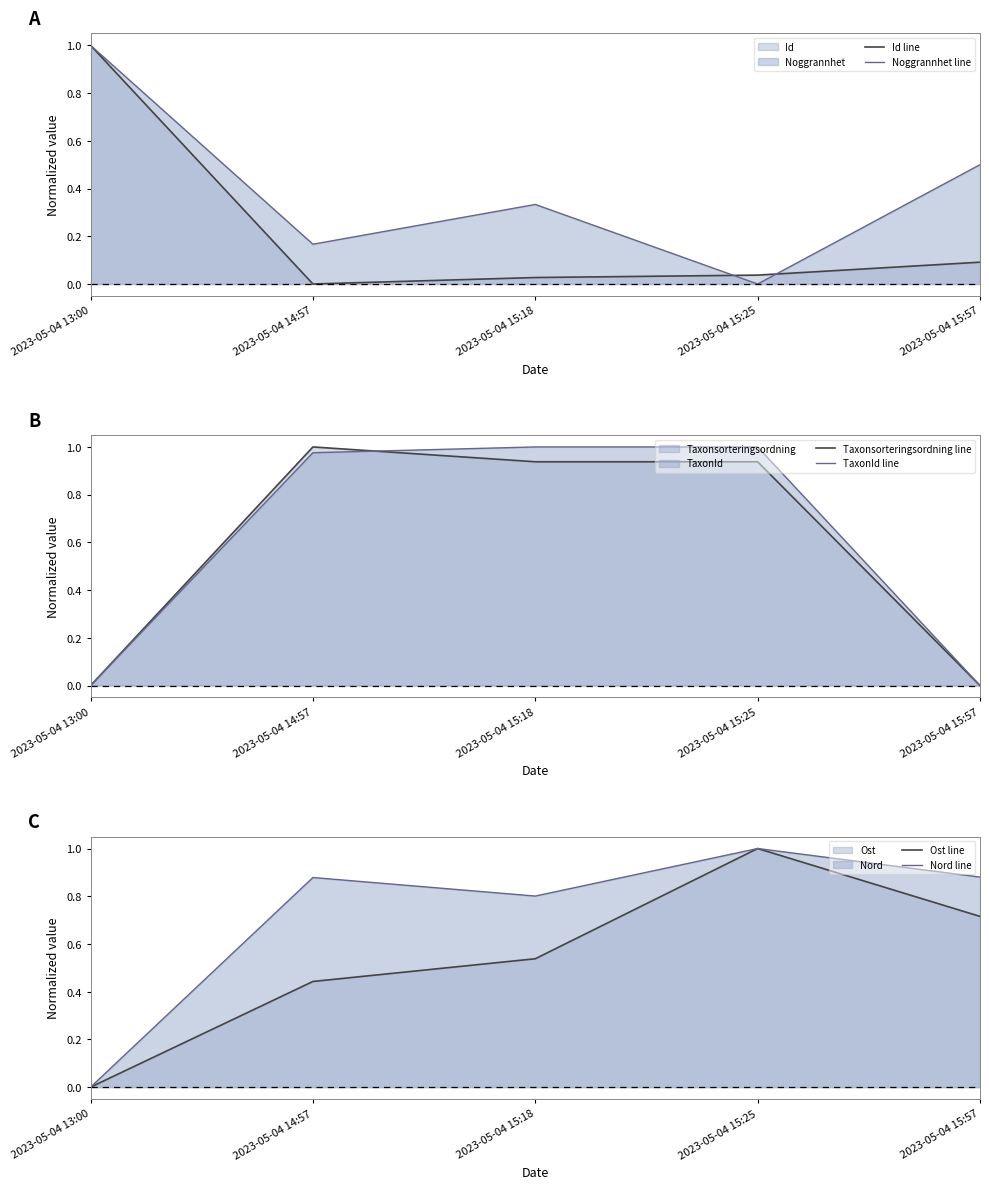

Where is the first local minimum for Id line?

2023-05-04 14:57